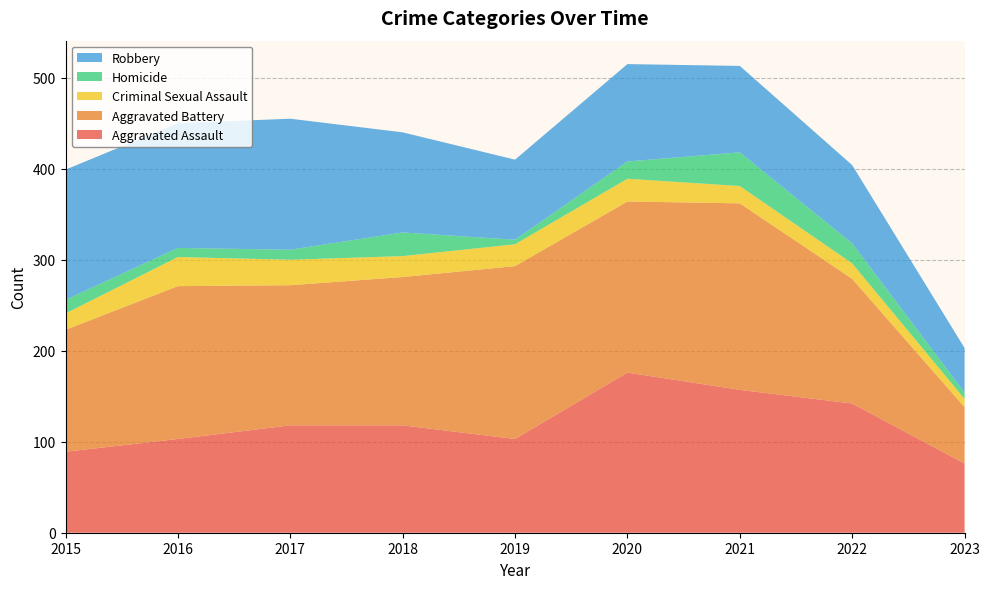

Reading right to left, transcribe all the data shown in this chart.

Aggravated Assault: 76	142	157	176	103	118	118	103	89
Aggravated Battery: 62	137	205	188	190	163	154	168	134
Criminal Sexual Assault: 9	17	19	25	24	23	28	32	18
Homicide: 7	22	37	19	5	26	11	10	15
Robbery: 49	86	95	107	88	110	144	137	143